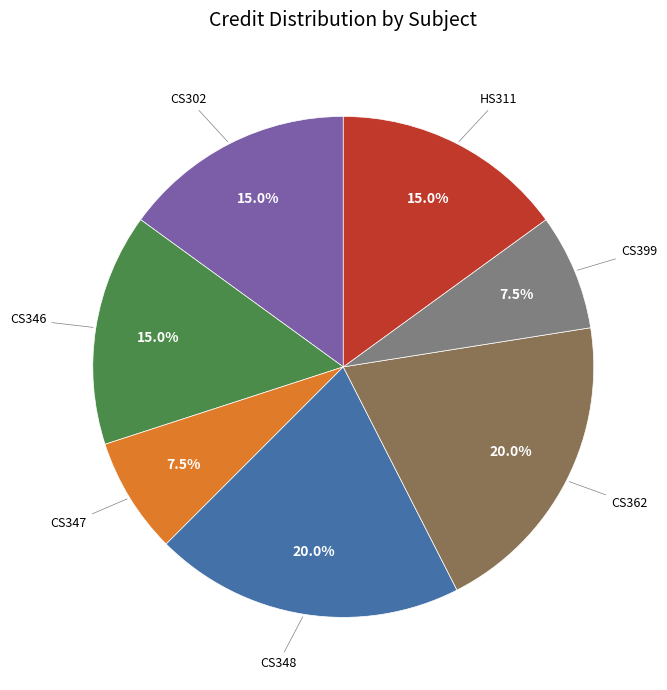

Does any single category account for the majority?

No